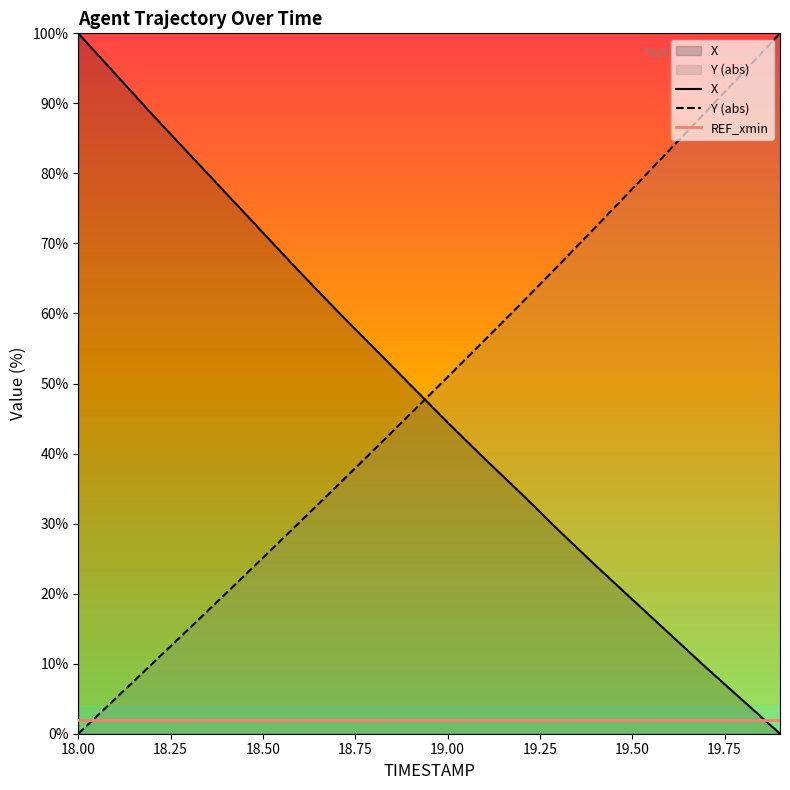

Reading left to right, transcribe all the data shown in this chart.

X: 100.0	94.2	88.4	82.8	77.2	71.5	65.9	60.4	55.1	49.8	44.4	39.3	34.2	29.1	24.0	19.2	14.3	9.4	4.7	0.0
Y: 0.0	5.0	10.0	15.0	20.0	25.1	30.2	35.3	40.5	45.7	50.9	56.2	61.5	66.8	72.3	77.8	83.3	88.8	94.4	100.0